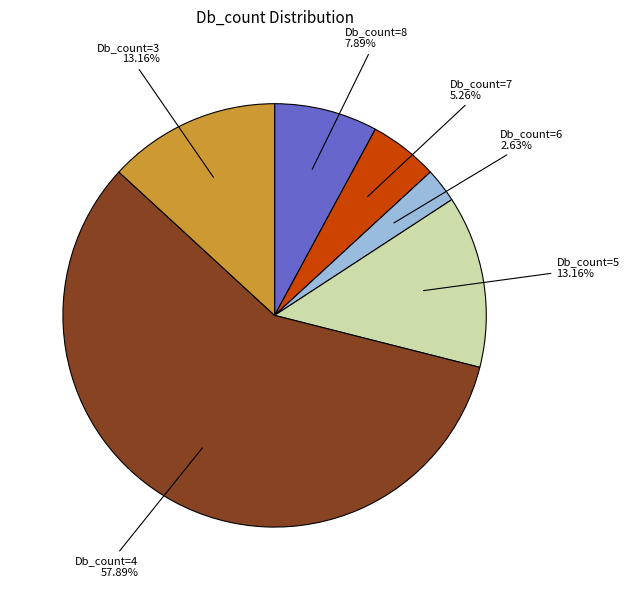

Between Db_count=5 and Db_count=7, which is larger?

Db_count=5